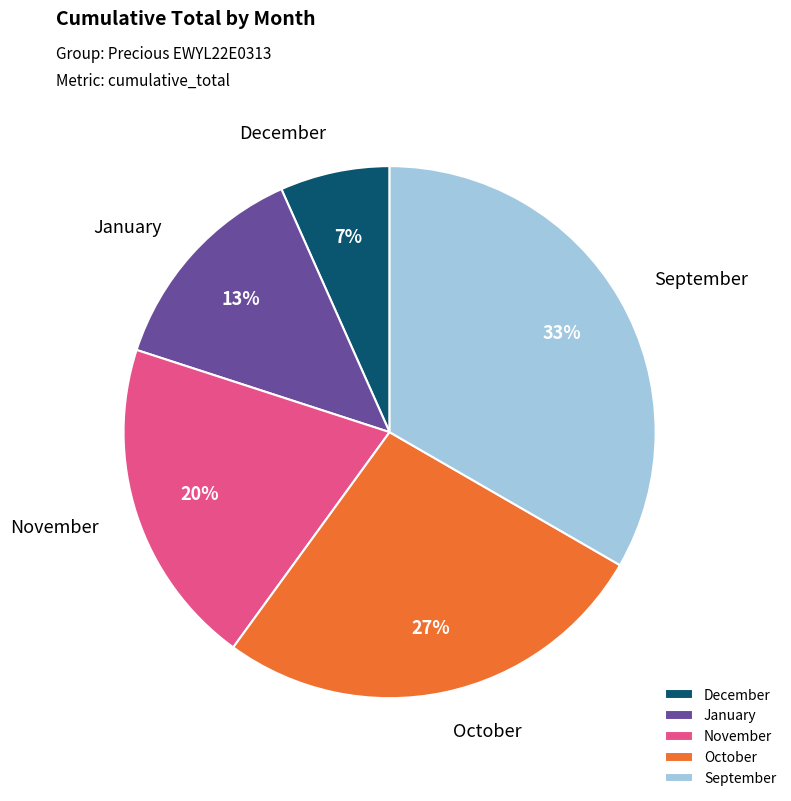

How many slices are in this pie chart?

5